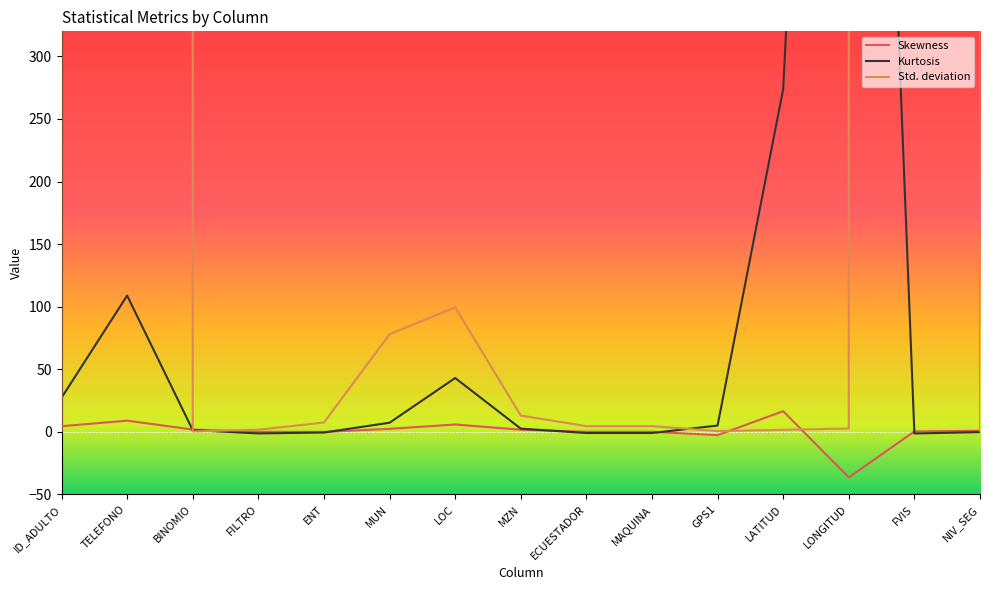

What is the spread (max minus min) of values at NIV_SEG?

1.2